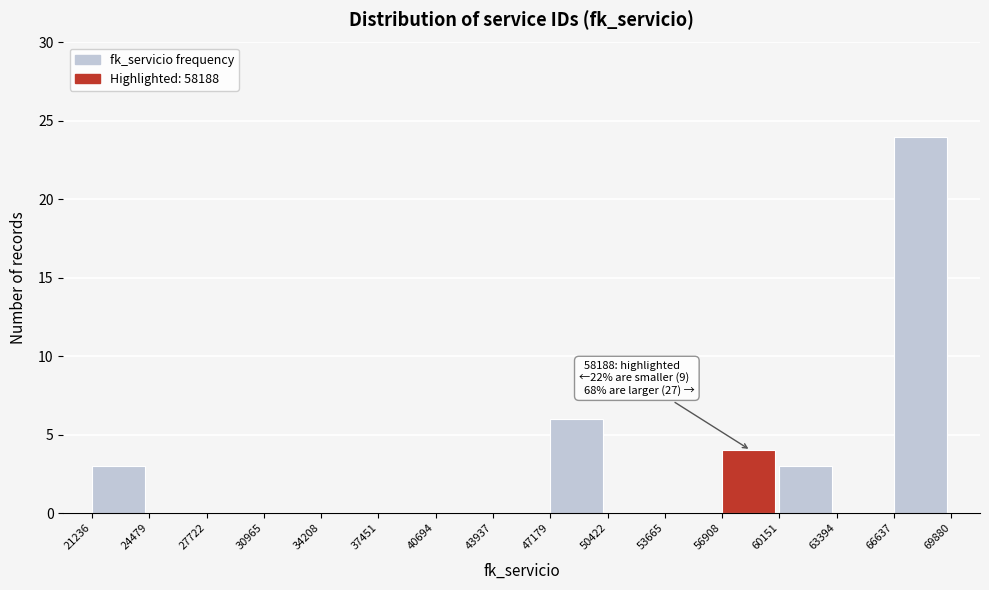

Over which range of the x-axis is the bar tallest?

66637 to 69880